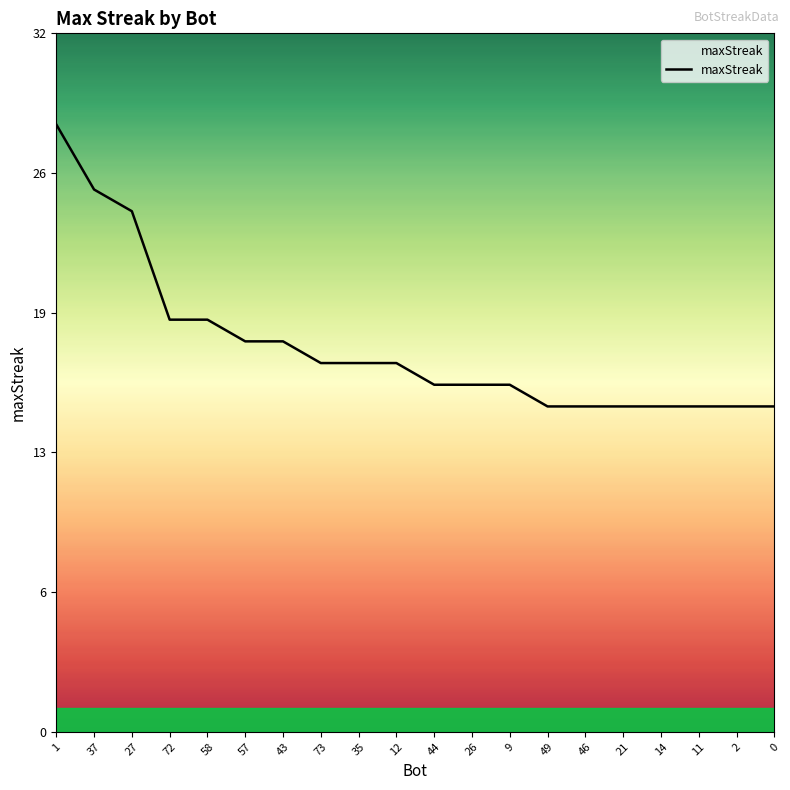

Approximately how many times larger is the value at 46 compared to 57?

0.8